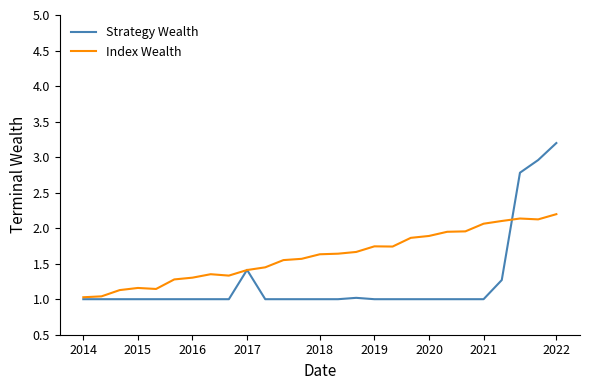

Does the chart display data point markers on the line(s)?

No